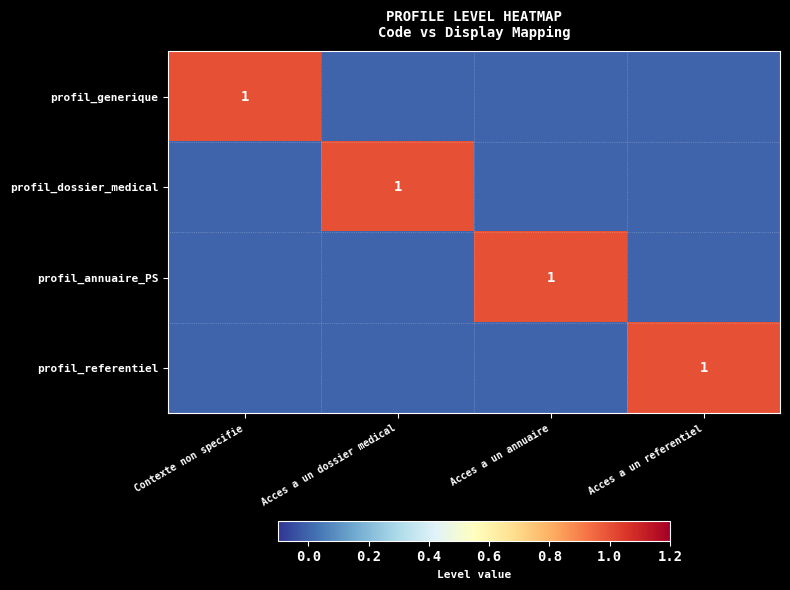

Count the number of data series in this chart.

4